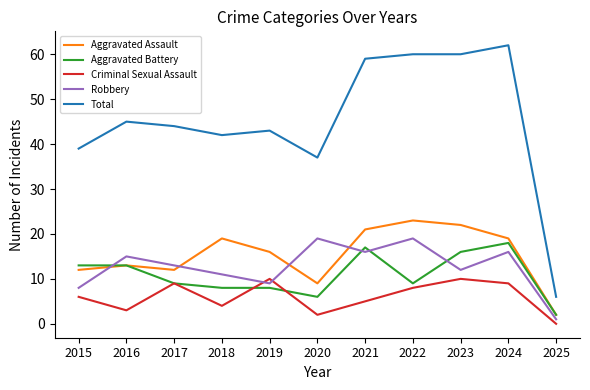

How many lines are shown in the chart?

5